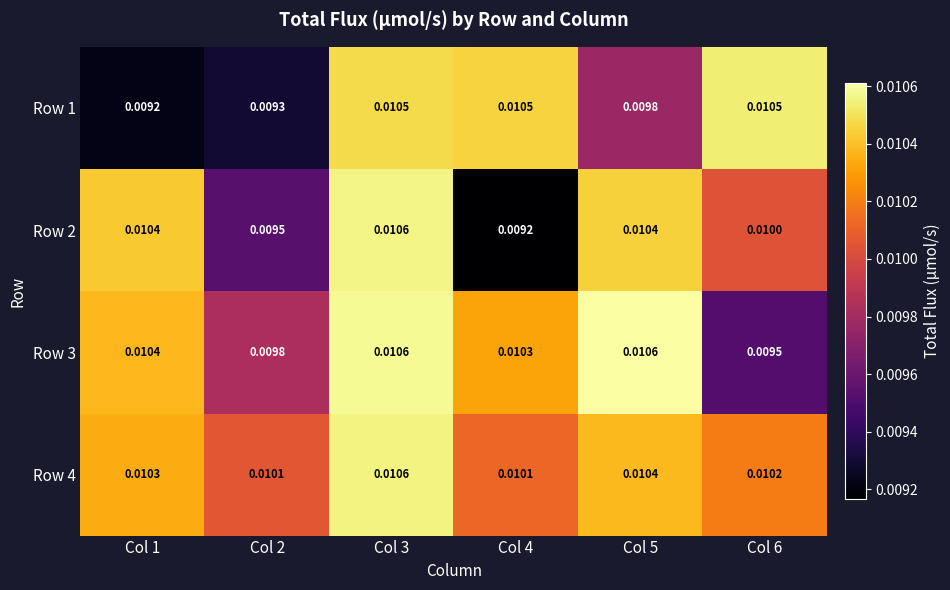

Is the value of Row 3 at Col 3 greater than the value of Row 4 at Col 5?

Yes